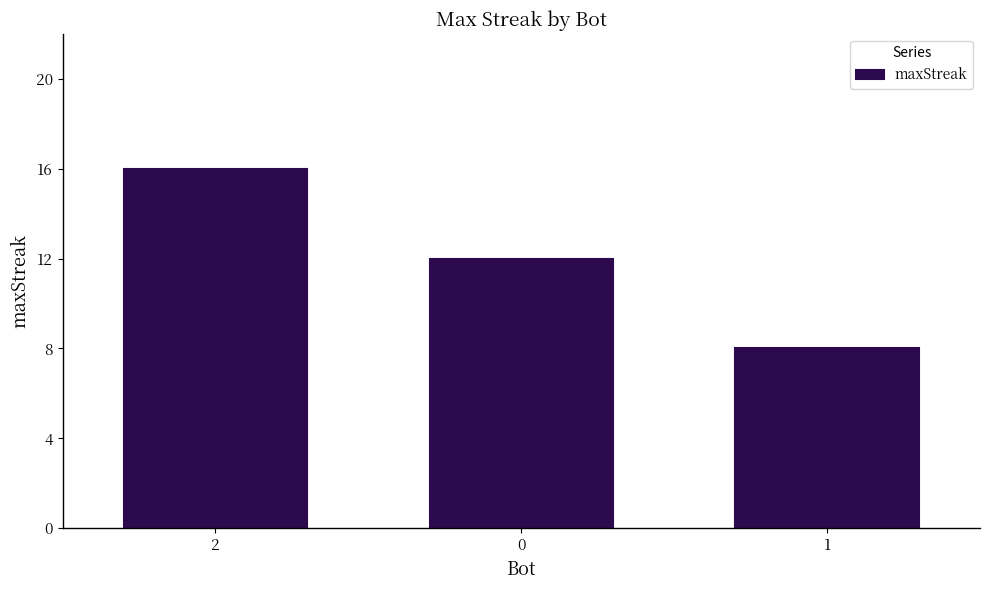

What is the minimum value shown in the chart?

8